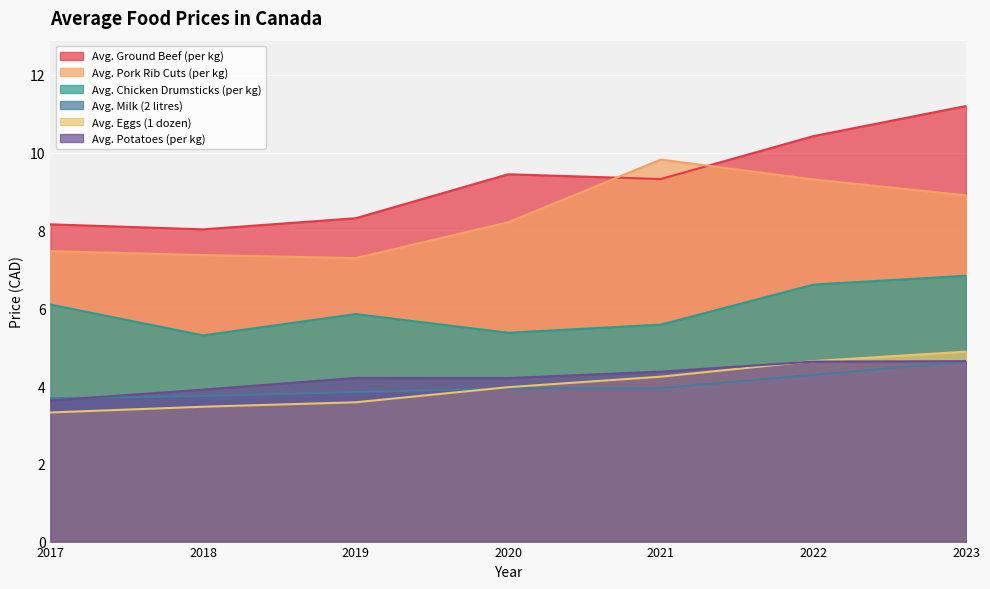

What is the highest value of the Avg. Milk (2 litres) series?

4.6